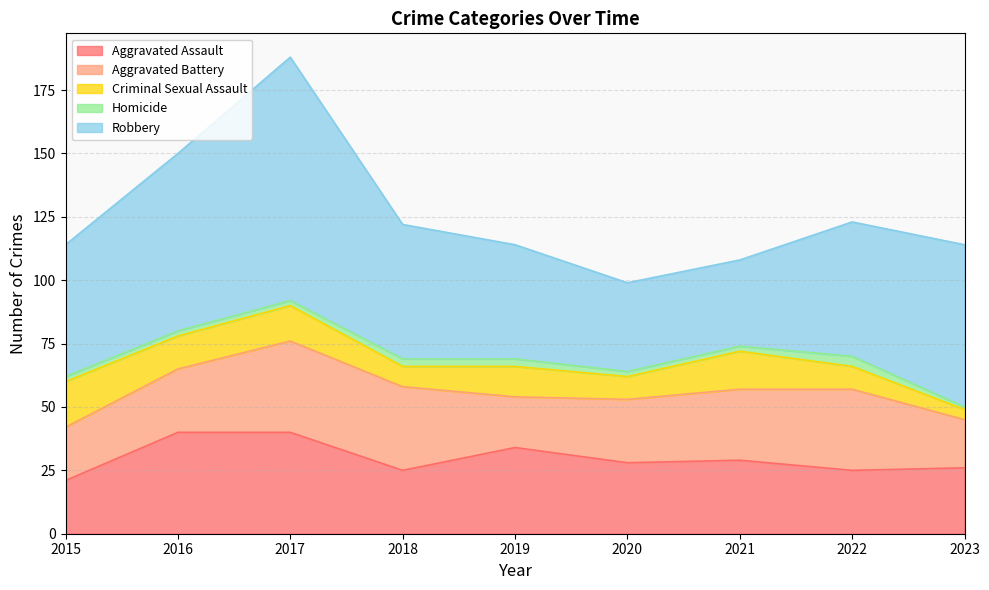

True or false: Aggravated Assault has a value of 21 at 2015.

True